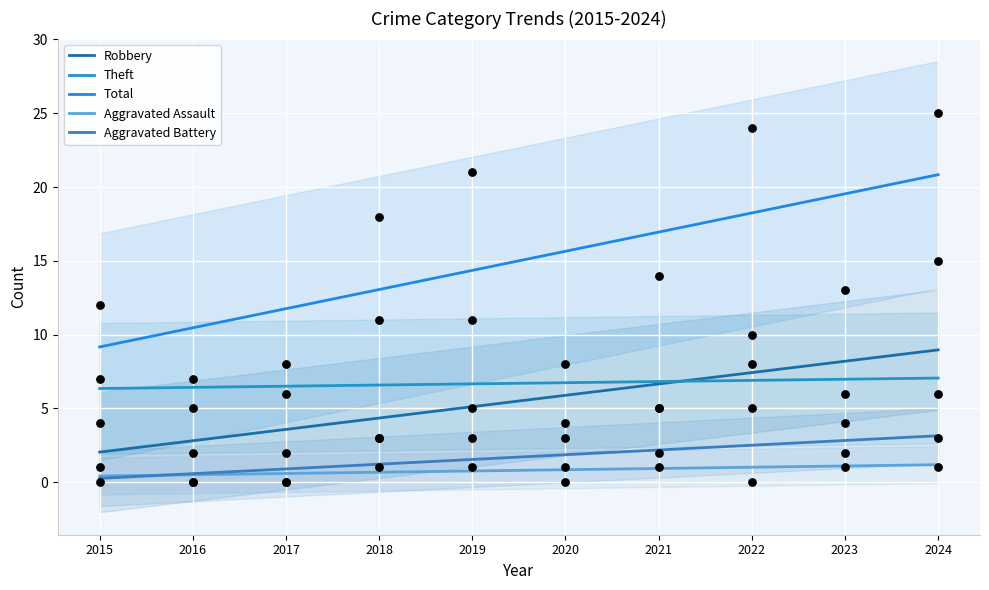

Which series has the largest total across all categories?

Total